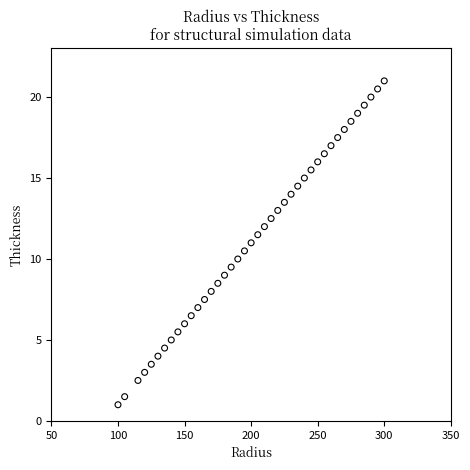

What is the range of X values (max minus min)?

200.0